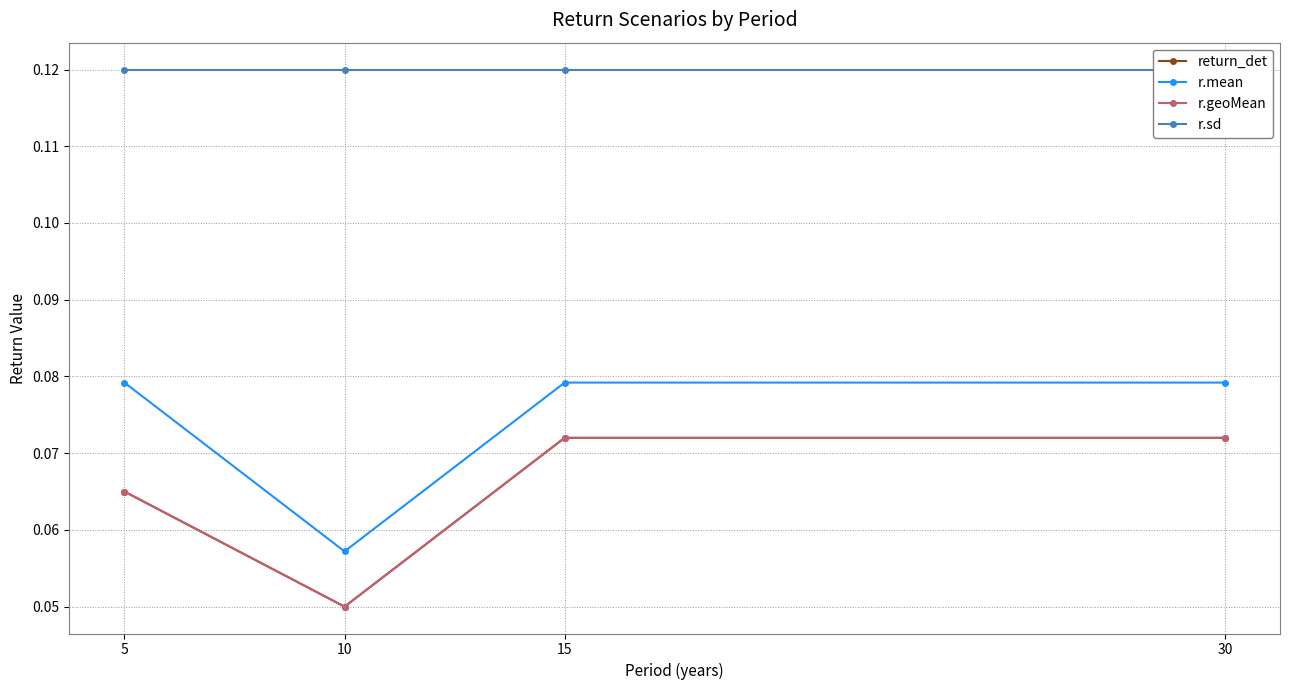

At which category does the chart reach its minimum across all series?

10